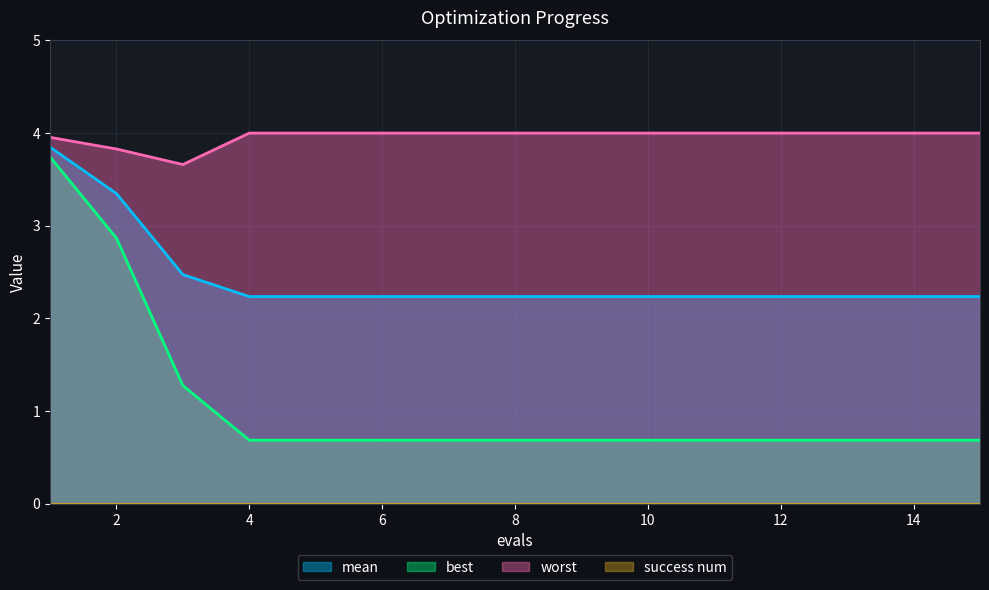

At 7, list the series in order from largest to smallest.

worst, mean, best